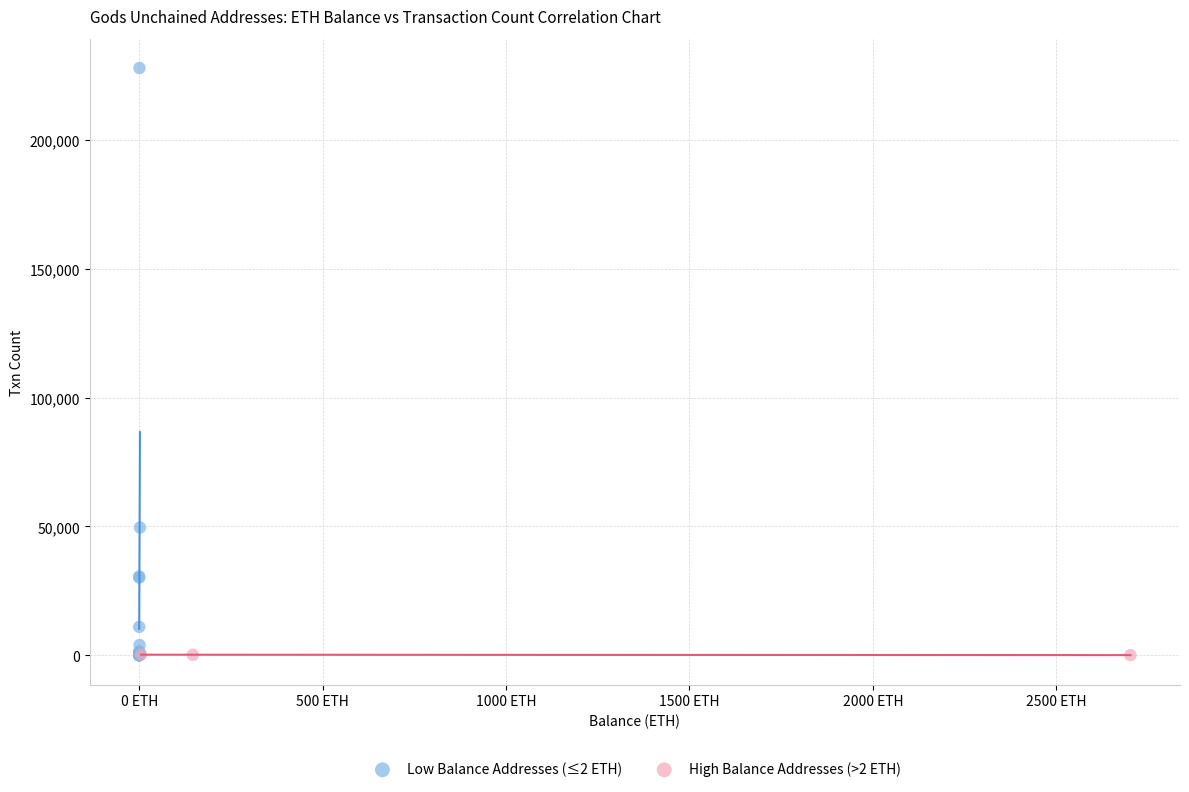

What are all the series names shown in the legend?

Low Balance Addresses (≤2 ETH), High Balance Addresses (>2 ETH)